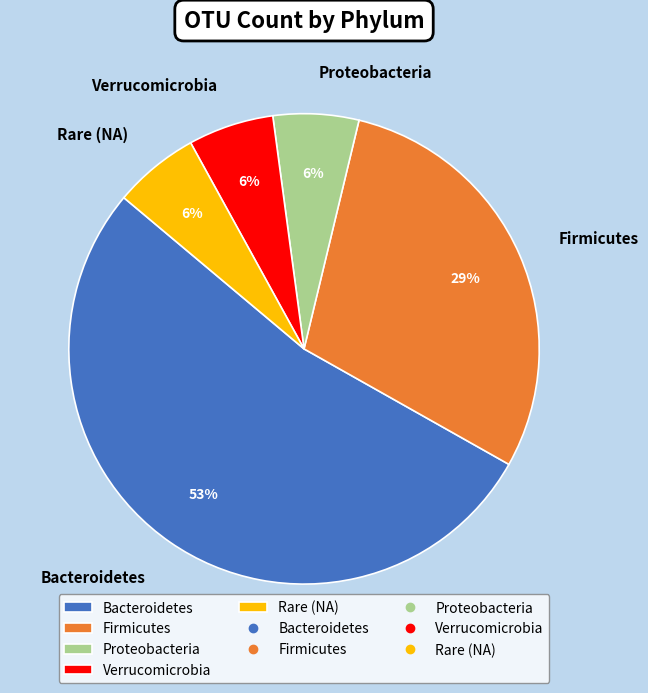

To the nearest percent, what is the difference between the Bacteroidetes and Verrucomicrobia slice percentages?

47%